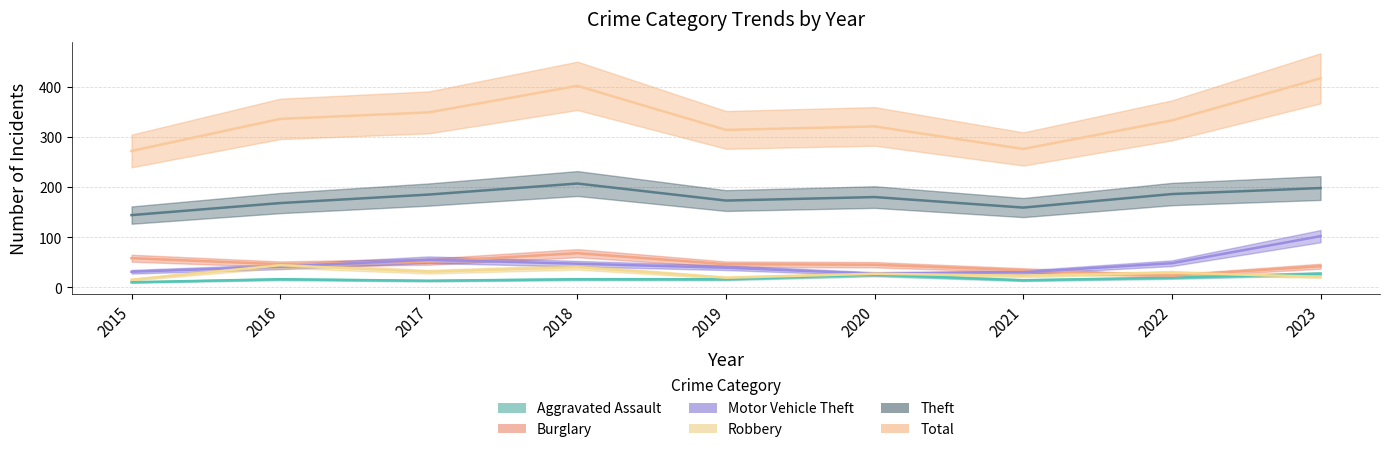

How many distinct data groups are displayed?

6